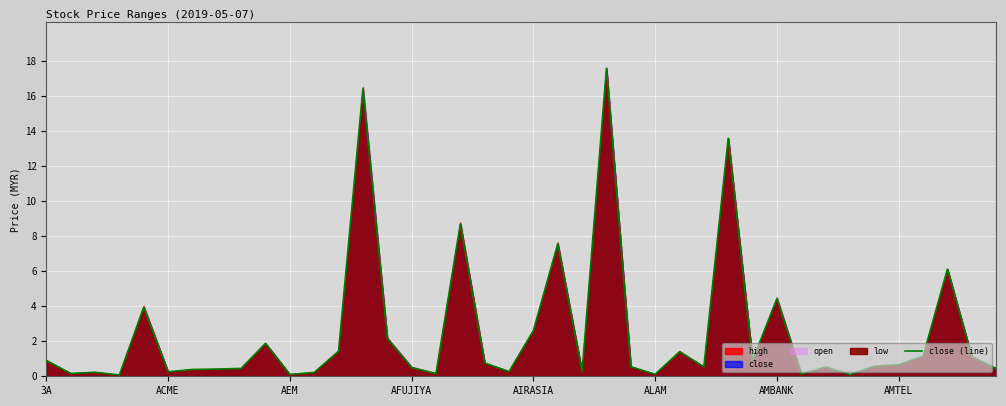

How many points are lower than both their immediate neighbors (excluding endpoints)?

12